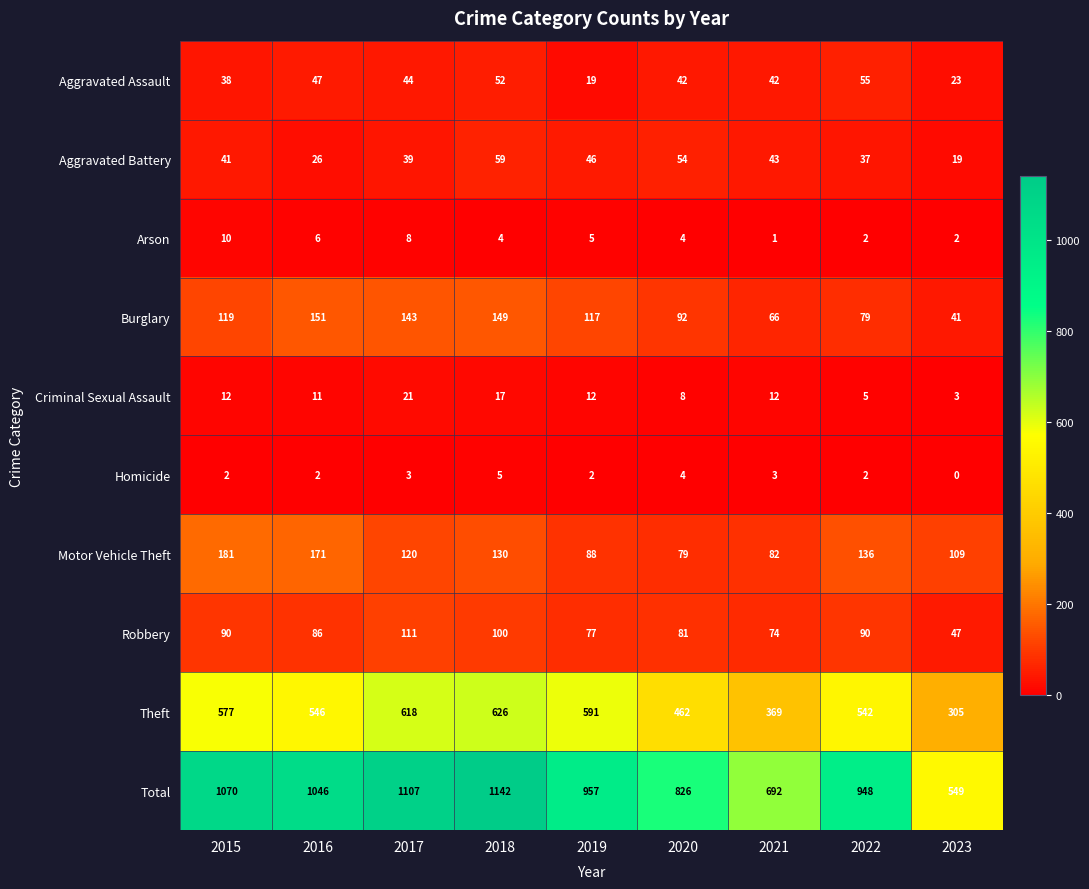

Where is Motor Vehicle Theft nearest to the value 130?

2018